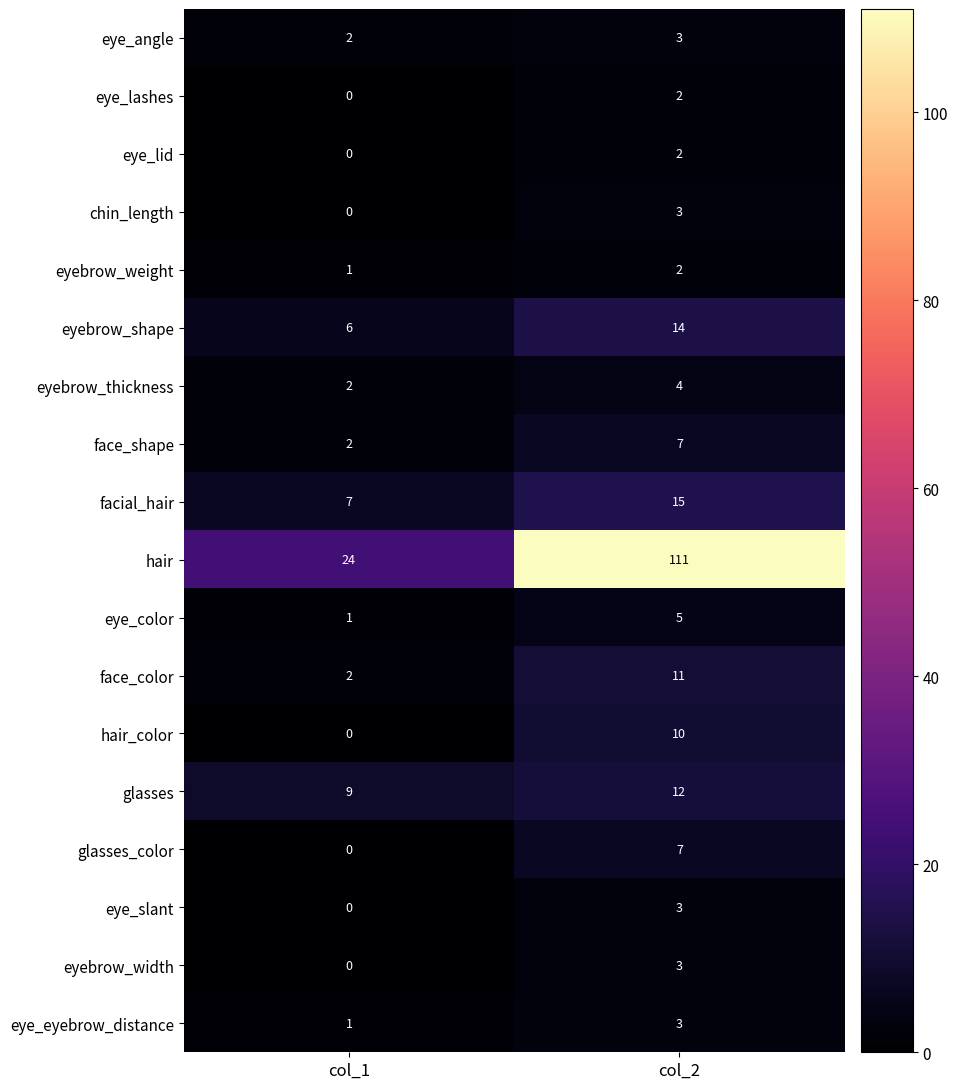

Which label corresponds to the smallest value in the chart?

col_1